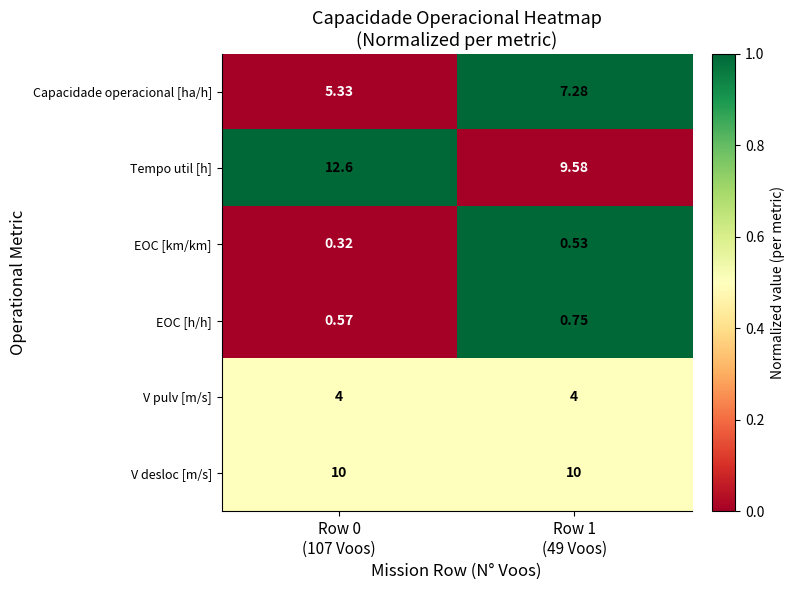

List the series in order of their peak value, highest first.

Tempo util [h], V desloc [m/s], Capacidade operacional [ha/h], V pulv [m/s], EOC [h/h], EOC [km/km]